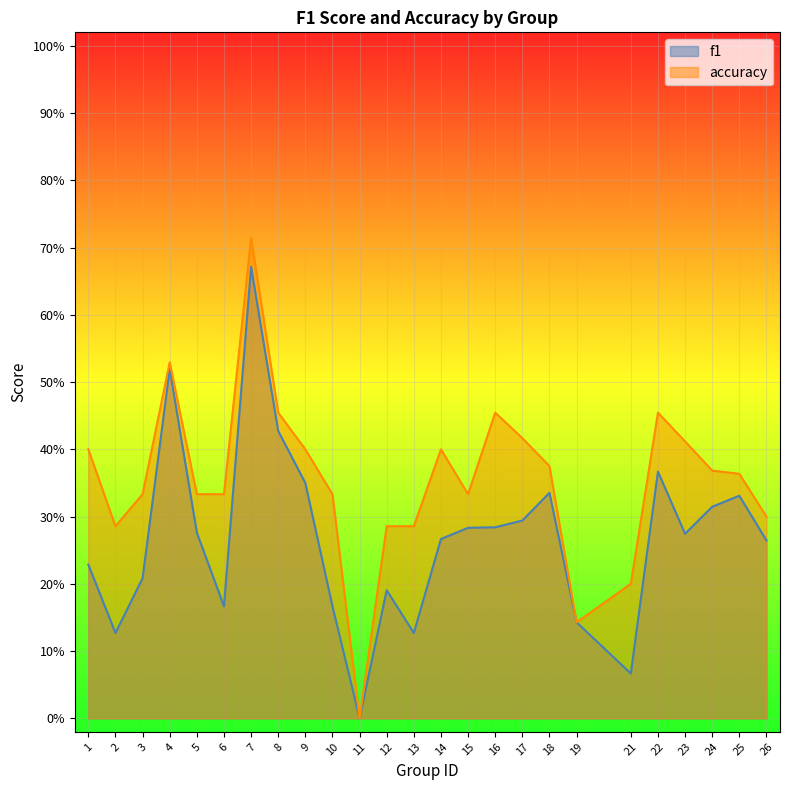

What is the difference between the f1 values at 21 and 9?

0.3